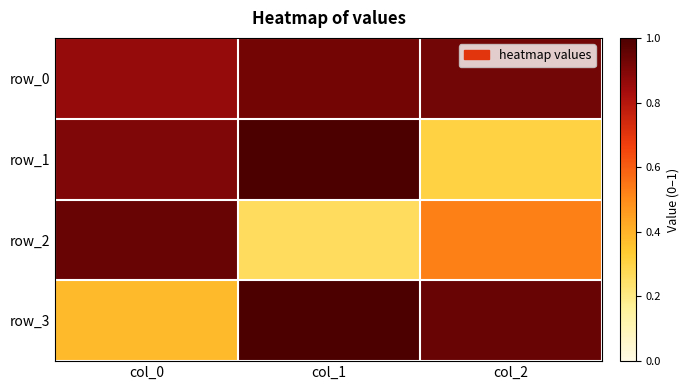

What is the difference between the highest and lowest values at col_1?

0.7